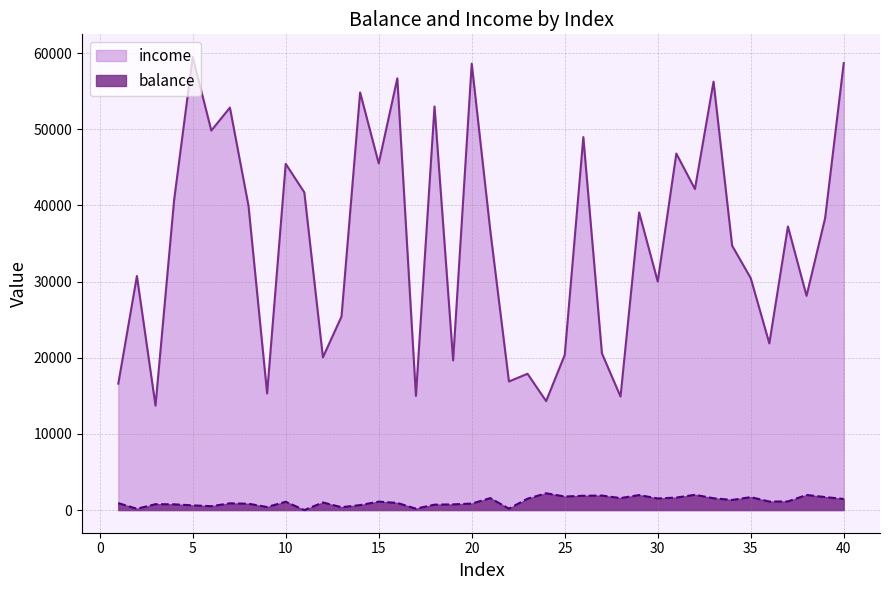

Reading left to right, list all the values displayed in this chart.

balance: 911.8	172.0	771.7	754.6	618.8	510.1	886.3	831.2	401.0	1092.3	0.2	996.9	376.4	654.0	1109.1	937.3	184.4	710.9	747.2	852.5	1567.9	187.5	1490.9	2204.5	1777.7	1877.1	1902.6	1571.8	1969.0	1526.1	1641.6	2004.5	1550.4	1327.8	1700.3	1118.1	1132.5	1980.7	1708.7	1457.0
income: 16603.4	30733.3	13712.0	40702.0	59501.4	49837.1	52852.4	39944.2	15317.4	45468.9	41724.9	20057.0	25420.1	54844.0	45525.5	56696.0	14995.4	53003.8	19649.9	58628.3	36668.3	16885.9	17899.4	14309.7	20363.1	48977.5	20575.3	14911.2	39084.6	30008.8	46818.3	42163.0	56258.1	34719.6	30458.1	21884.1	37242.4	28134.7	38350.6	58698.1